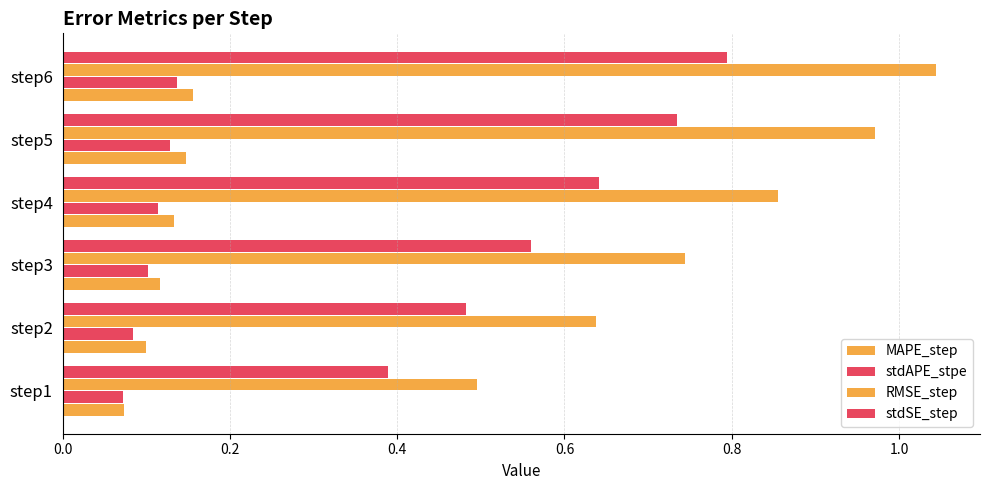

What is the difference between the maximum and minimum values in the stdSE_step series?

0.4